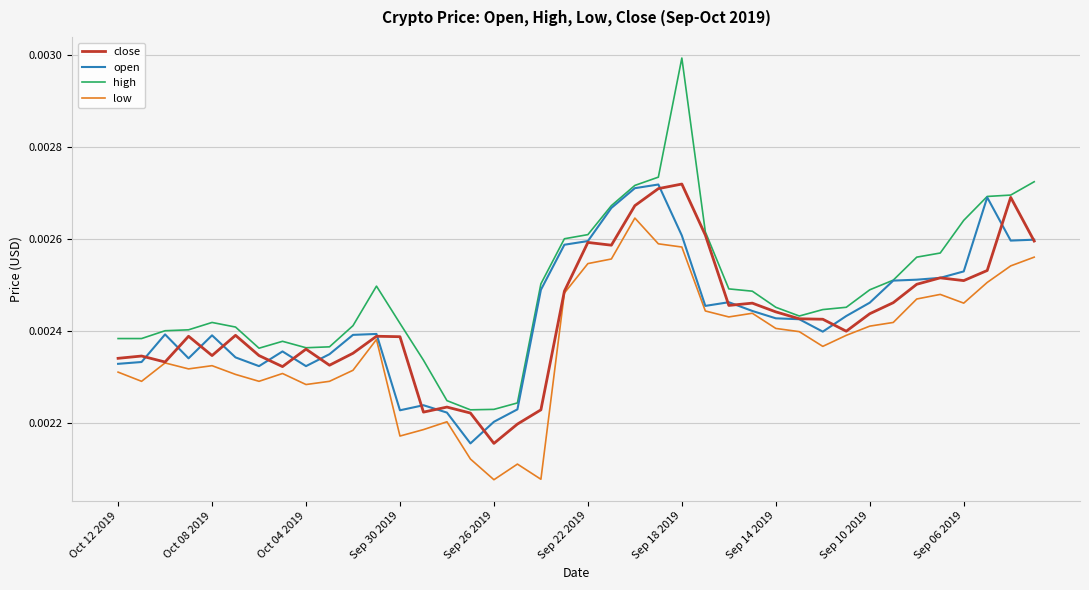

Which series has the largest total across all categories?

high